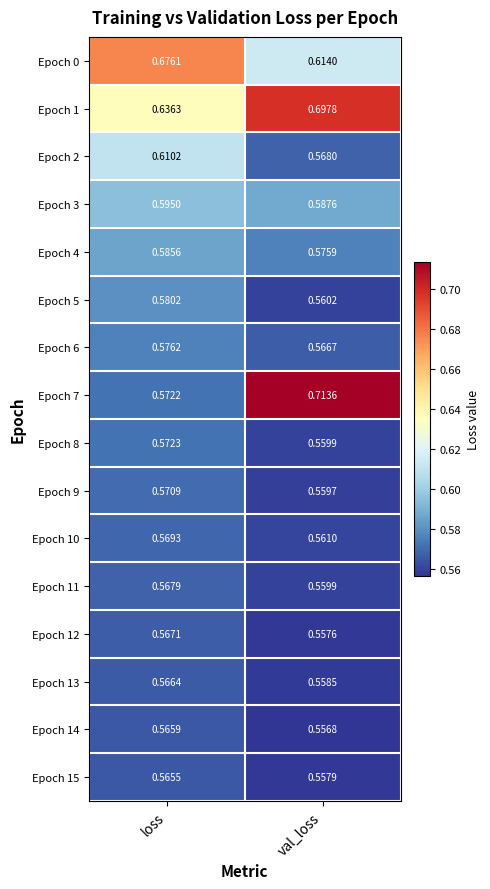

At which category is the sum across all series the highest?

loss